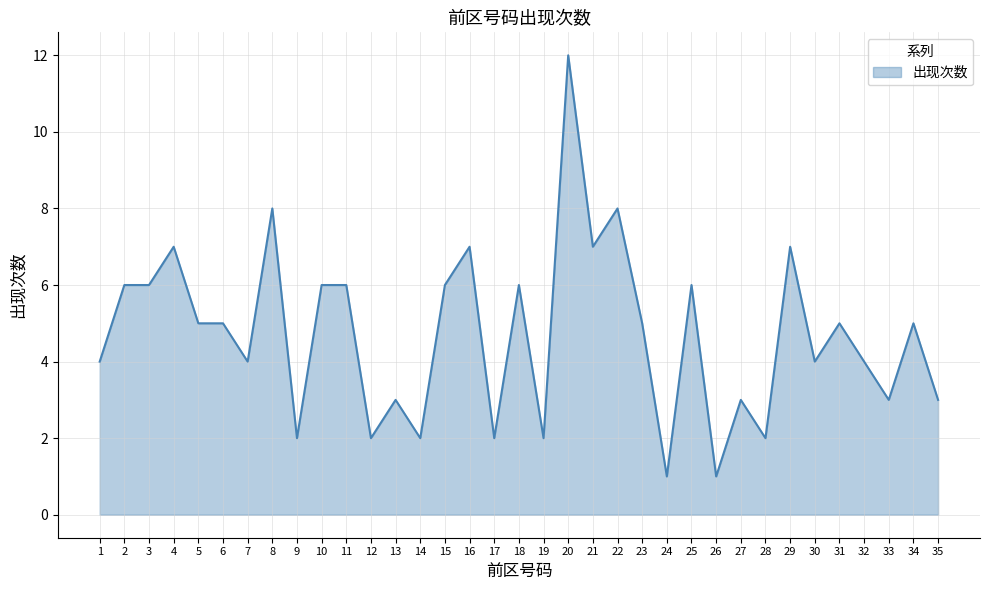

What is the difference between the values at 29 and 20?

5